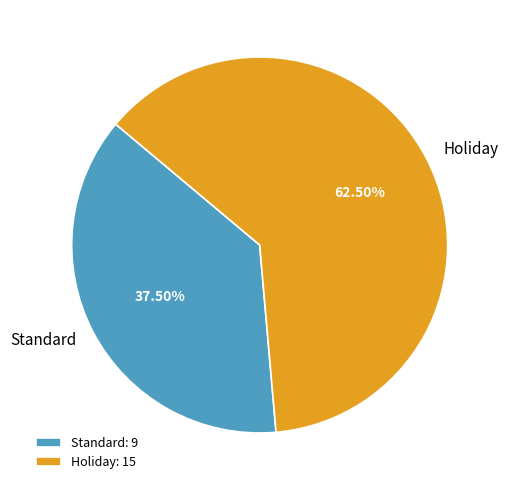

Does Holiday account for over 50% of the chart?

Yes